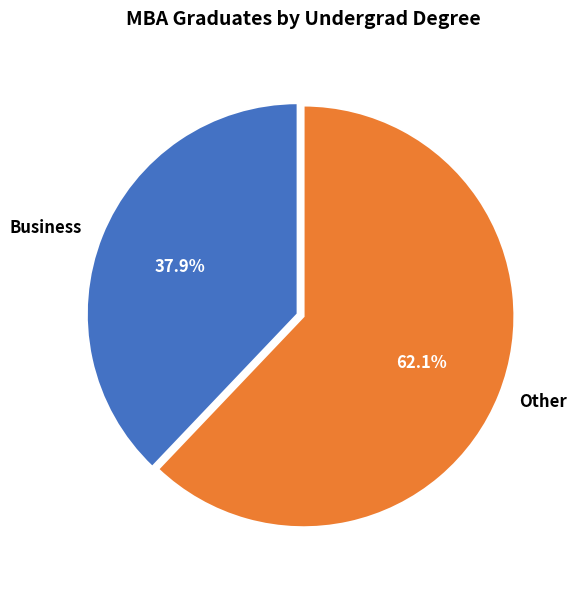

What is the ratio of the value at Business to the value at Other?

0.6